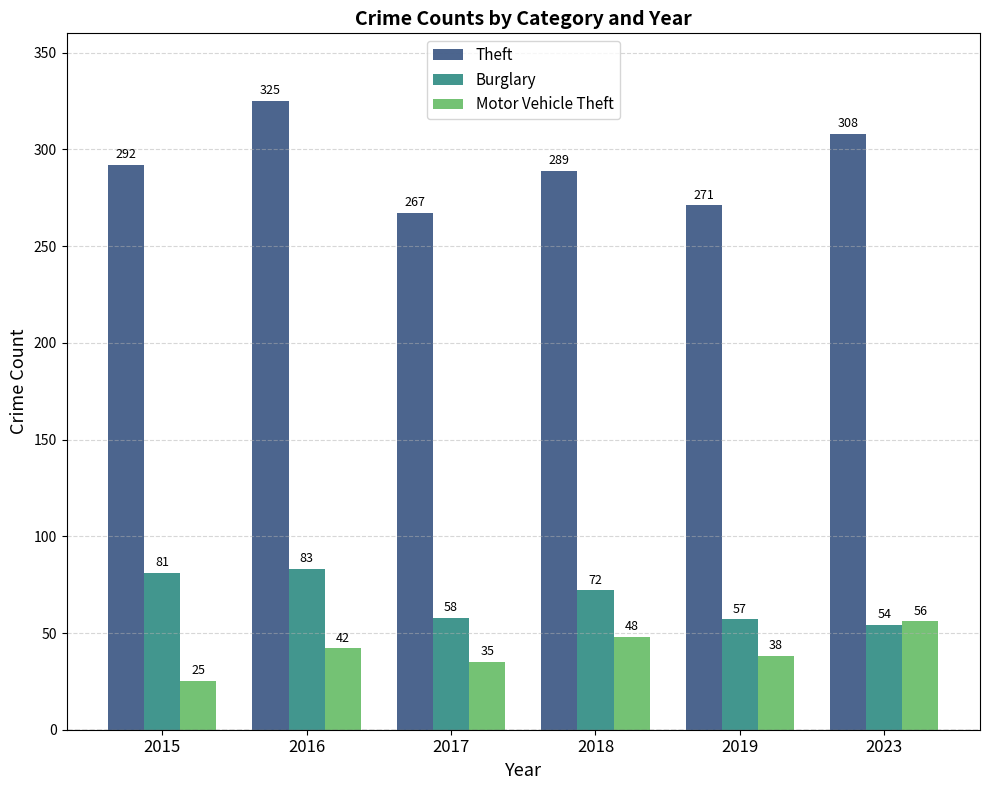

Reading right to left, extract all data points from this chart.

Theft: 308	271	289	267	325	292
Burglary: 54	57	72	58	83	81
Motor Vehicle Theft: 56	38	48	35	42	25